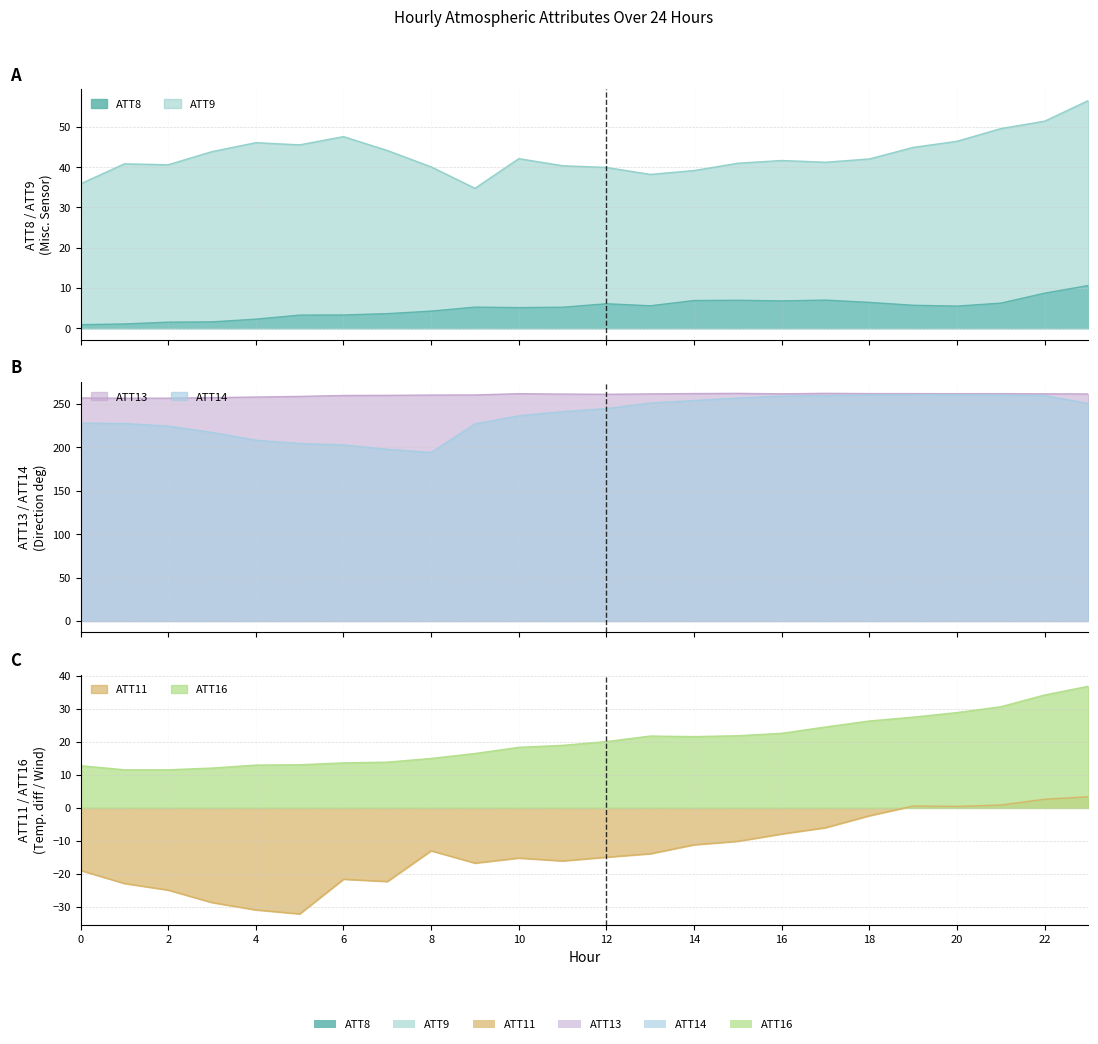

In ATT13, how many points are lower than both neighbors (excluding endpoints)?

4